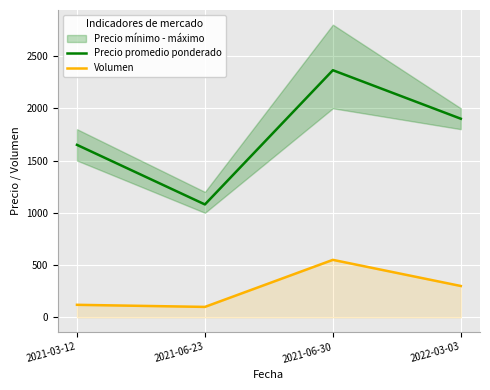

How many categories are shown in the chart?

4